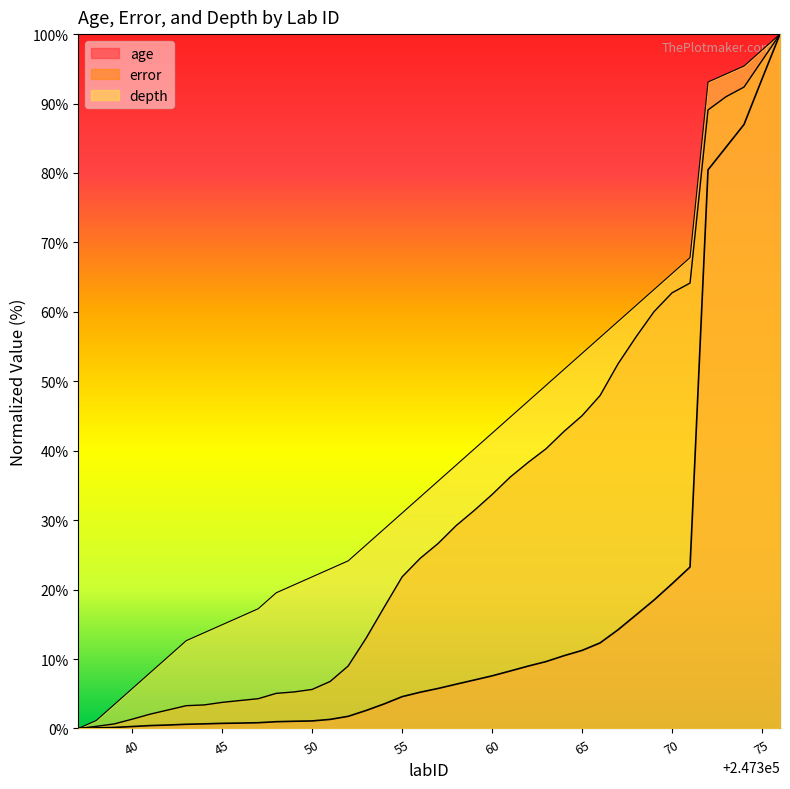

What is the difference between the error values at 247373 and 247345?

87.2